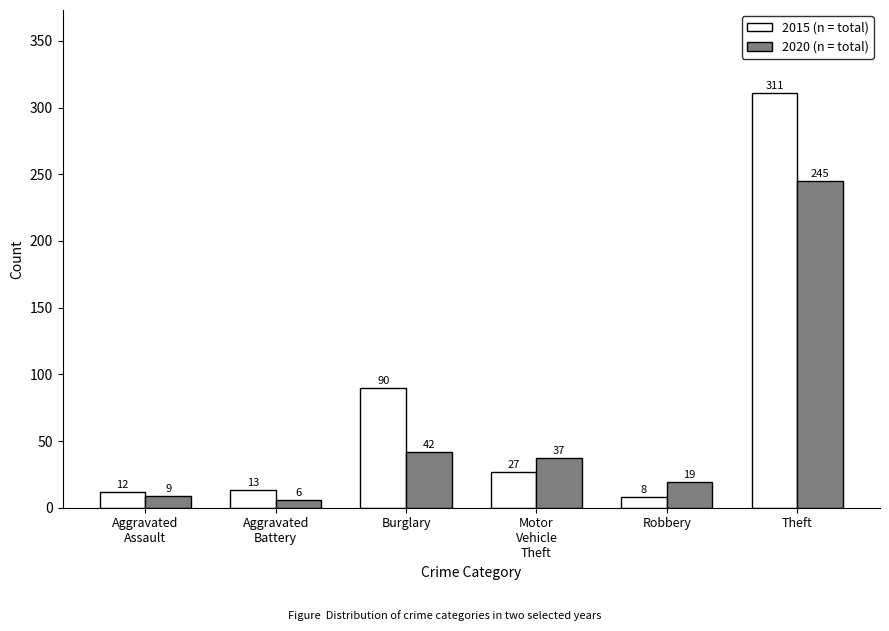

What is the minimum value shown in the chart?

6